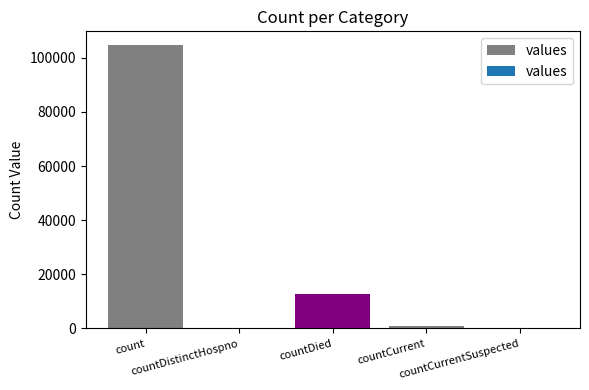

What is the sum of all values?

117948